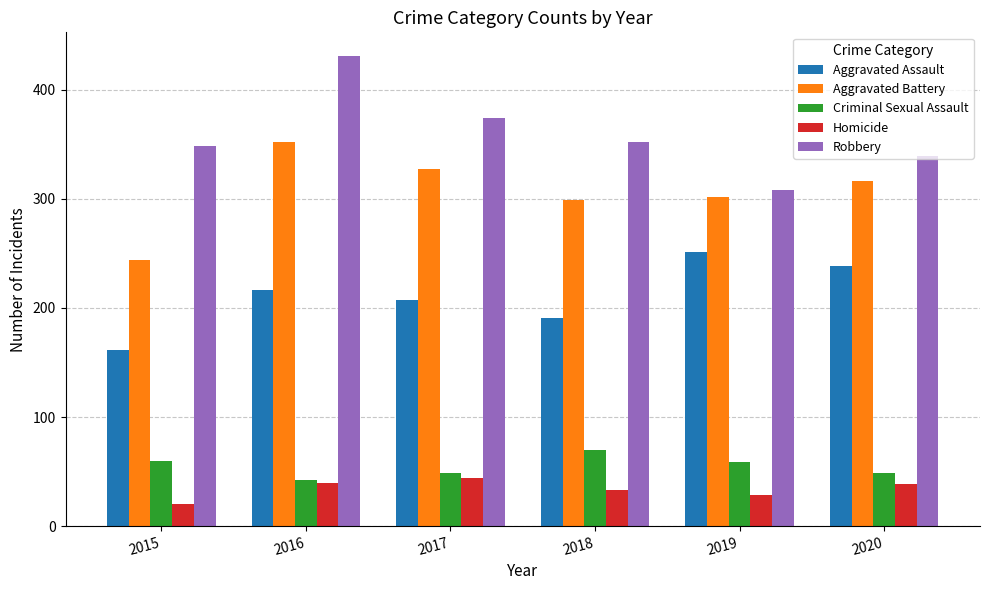

What is the difference between the maximum and minimum values in the Homicide series?

24